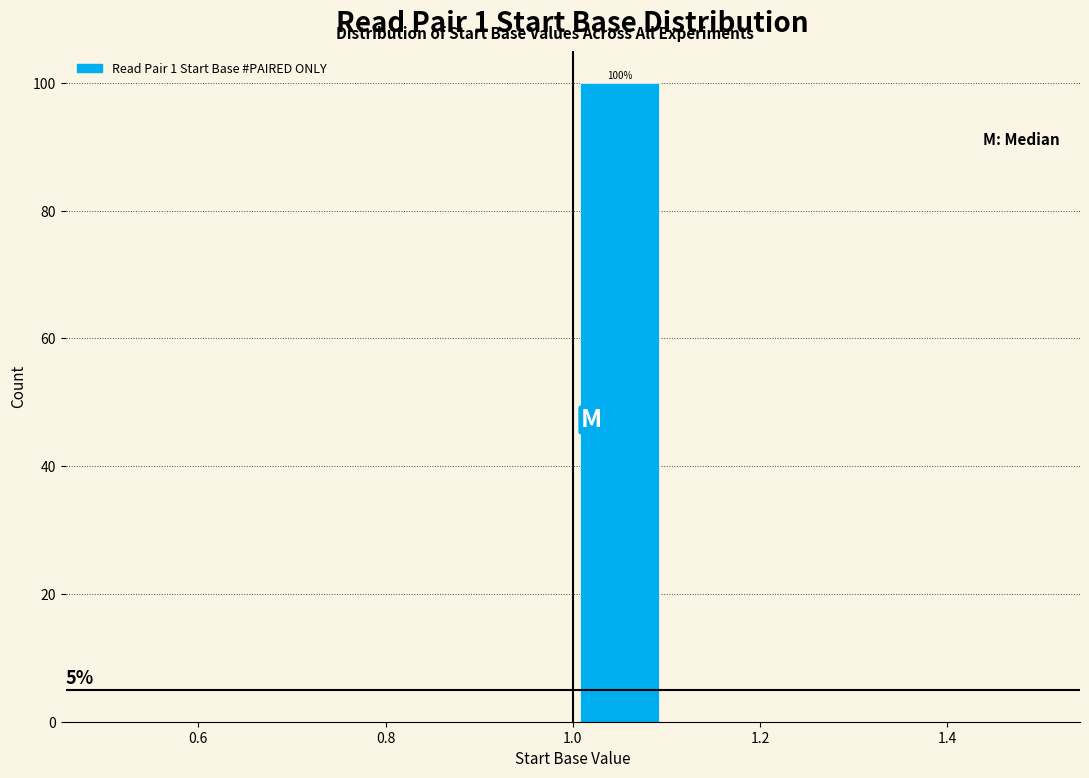

Which range on the x-axis has the tallest bar?

1.0 to 1.1